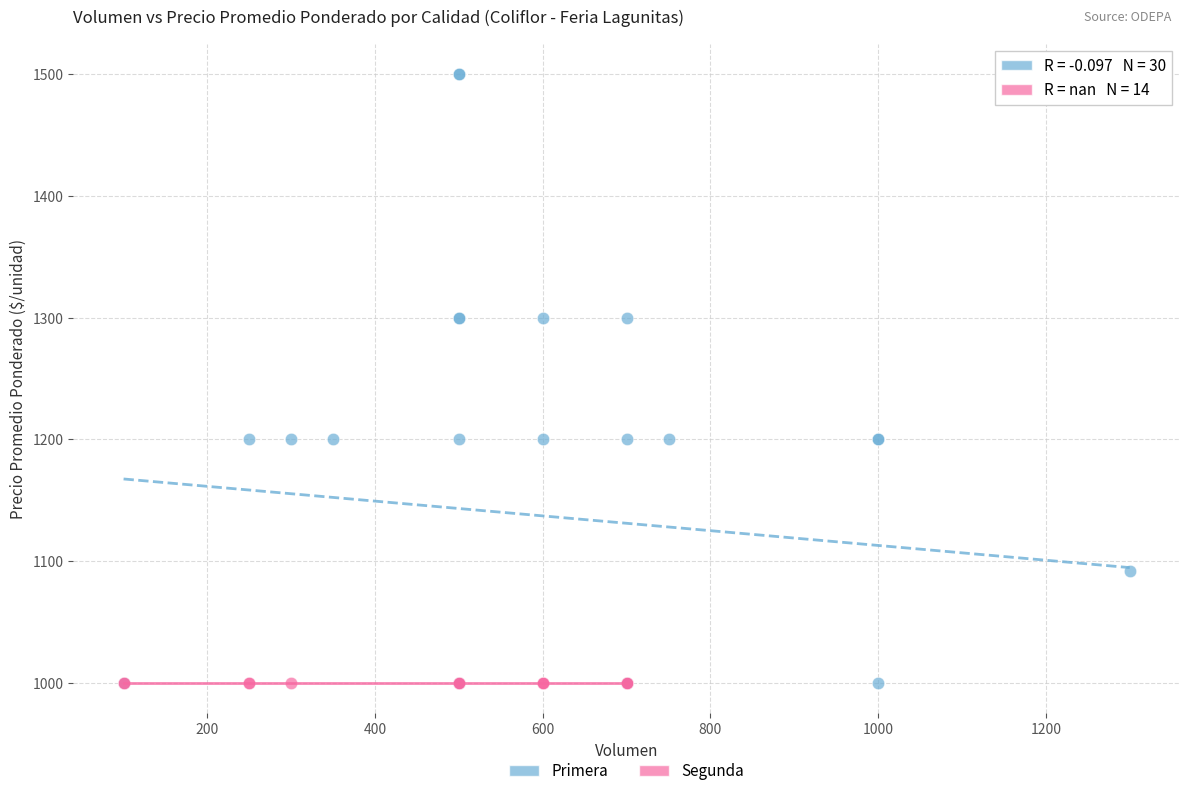

Which series reaches the maximum Y coordinate?

Primera